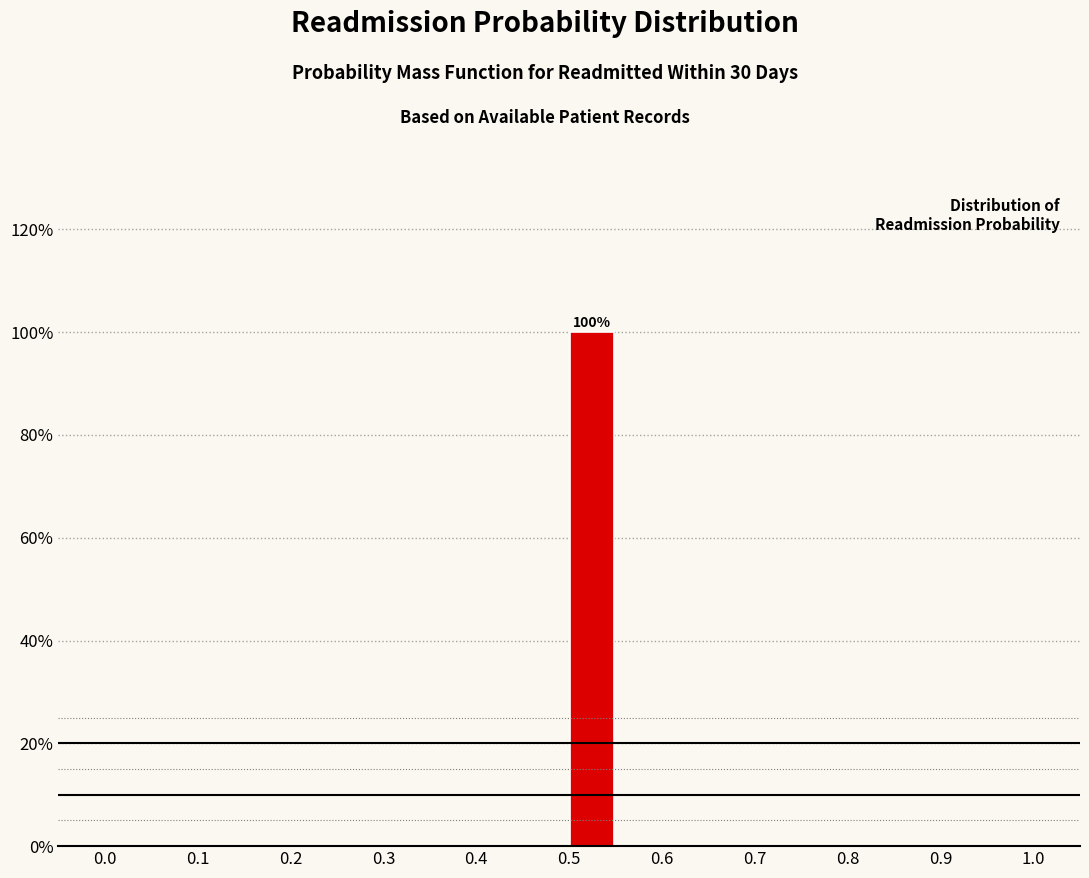

Which range on the x-axis has the tallest bar?

0.50 to 0.55